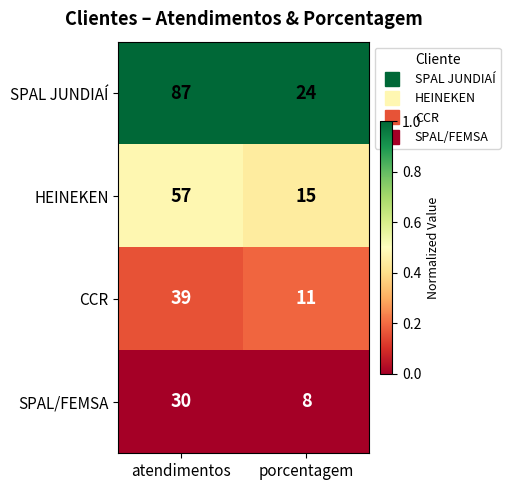

Reading left to right, extract all data points from this chart.

SPAL JUNDIAÍ: atendimentos=87	porcentagem=24
HEINEKEN: atendimentos=57	porcentagem=15
CCR: atendimentos=39	porcentagem=11
SPAL/FEMSA: atendimentos=30	porcentagem=8